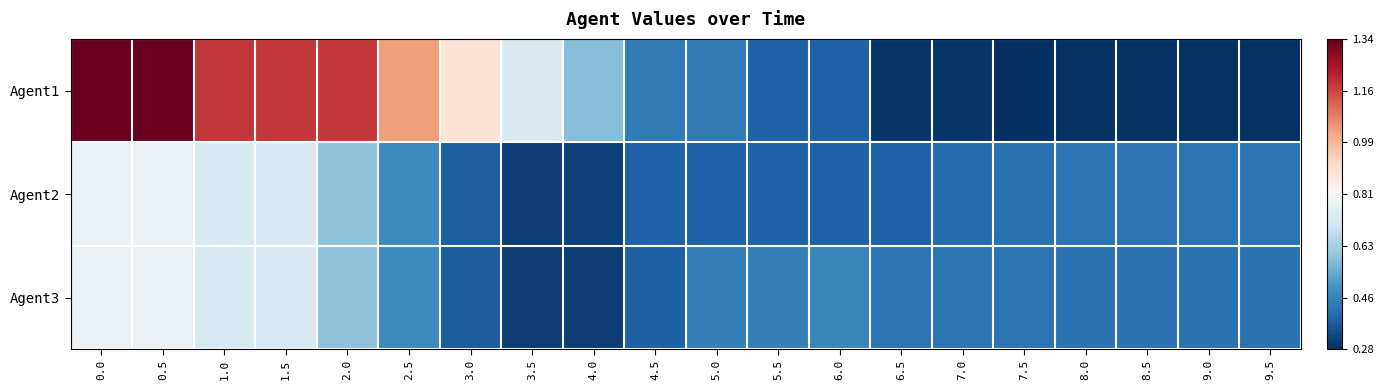

At which category does the chart reach its minimum across all series?

7.5